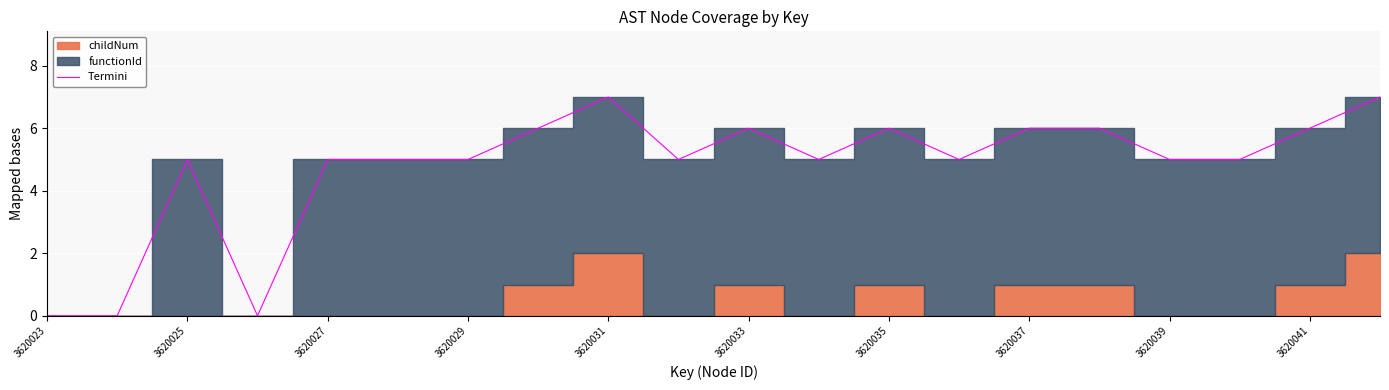

Reading left to right, what are all the values shown in this chart?

0	0	5	0	5	5	5	6	7	5	6	5	6	5	6	6	5	5	6	7